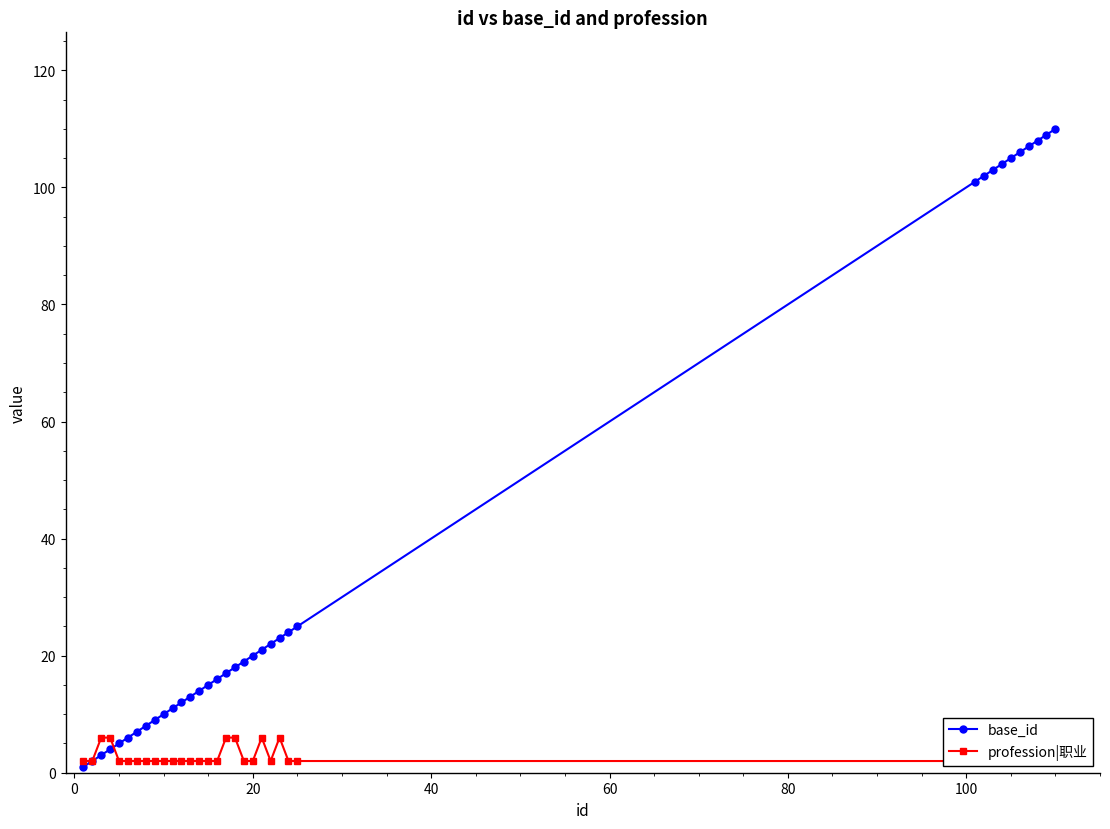

Reading left to right, transcribe all the data shown in this chart.

base_id: 1	2	3	4	5	6	7	8	9	10	11	12	13	14	15	16	17	18	19	20	21	22	23	24	25	101	102	103	104	105	106	107	108	109	110
profession|职业: 2	2	6	6	2	2	2	2	2	2	2	2	2	2	2	2	6	6	2	2	6	2	6	2	2	2	2	2	2	2	2	2	2	2	2